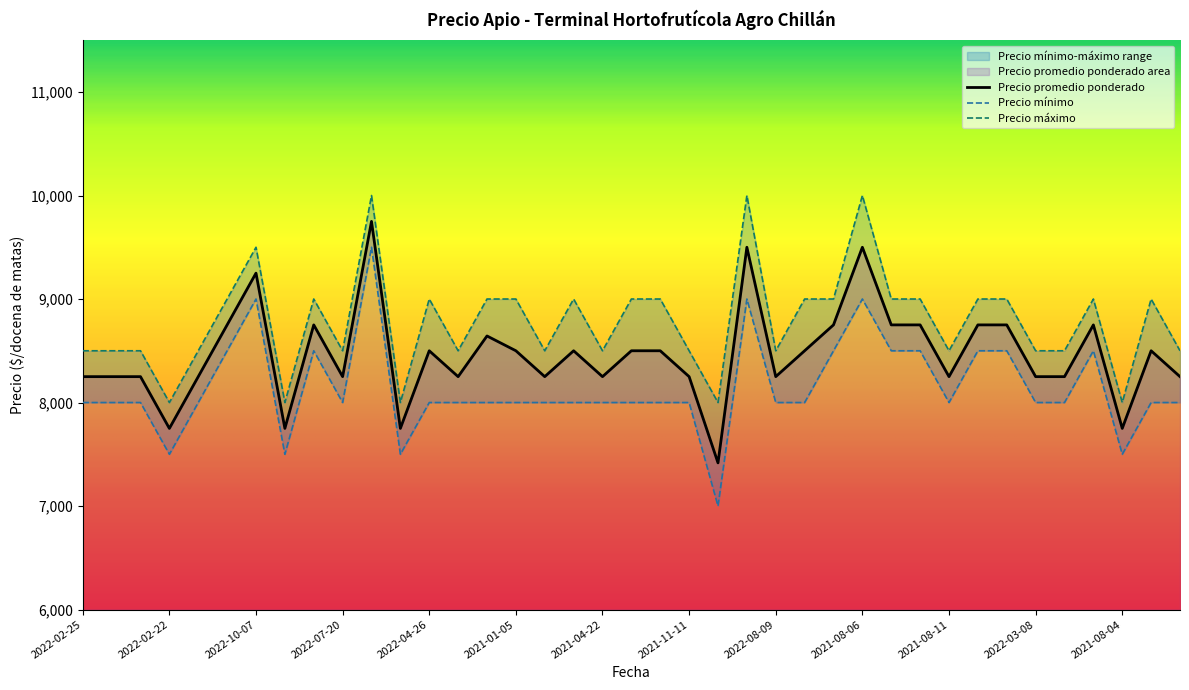

Reading left to right, list all the values displayed in this chart.

Precio promedio ponderado: 2022-02-25=8250	2022-05-18=8250	2022-08-19=8250	2022-02-22=7750	2021-10-15=8250	2022-03-10=8750	2022-10-07=9250	2022-11-24=7750	2021-06-23=8750	2022-07-20=8250	2021-10-19=9750	2022-07-27=7750	2022-04-26=8500	2021-04-19=8250	2021-12-15=8643	2021-01-05=8500	2021-10-04=8250	2021-12-22=8500	2021-04-22=8250	2021-12-30=8500	2021-04-20=8500	2021-11-11=8250	2021-09-08=7417	2021-03-15=9500	2022-08-09=8250	2021-06-24=8500	2022-04-29=8750	2021-08-06=9500	2022-08-03=8750	2022-10-11=8750	2021-08-11=8250	2021-11-25=8750	2022-04-21=8750	2022-03-08=8250	2021-12-06=8250	2021-10-14=8750	2021-08-04=7750	2022-07-13=8500	2022-04-27=8250
Precio minimo: 2022-02-25=8000	2022-05-18=8000	2022-08-19=8000	2022-02-22=7500	2021-10-15=8000	2022-03-10=8500	2022-10-07=9000	2022-11-24=7500	2021-06-23=8500	2022-07-20=8000	2021-10-19=9500	2022-07-27=7500	2022-04-26=8000	2021-04-19=8000	2021-12-15=8000	2021-01-05=8000	2021-10-04=8000	2021-12-22=8000	2021-04-22=8000	2021-12-30=8000	2021-04-20=8000	2021-11-11=8000	2021-09-08=7000	2021-03-15=9000	2022-08-09=8000	2021-06-24=8000	2022-04-29=8500	2021-08-06=9000	2022-08-03=8500	2022-10-11=8500	2021-08-11=8000	2021-11-25=8500	2022-04-21=8500	2022-03-08=8000	2021-12-06=8000	2021-10-14=8500	2021-08-04=7500	2022-07-13=8000	2022-04-27=8000
Precio maximo: 2022-02-25=8500	2022-05-18=8500	2022-08-19=8500	2022-02-22=8000	2021-10-15=8500	2022-03-10=9000	2022-10-07=9500	2022-11-24=8000	2021-06-23=9000	2022-07-20=8500	2021-10-19=10000	2022-07-27=8000	2022-04-26=9000	2021-04-19=8500	2021-12-15=9000	2021-01-05=9000	2021-10-04=8500	2021-12-22=9000	2021-04-22=8500	2021-12-30=9000	2021-04-20=9000	2021-11-11=8500	2021-09-08=8000	2021-03-15=10000	2022-08-09=8500	2021-06-24=9000	2022-04-29=9000	2021-08-06=10000	2022-08-03=9000	2022-10-11=9000	2021-08-11=8500	2021-11-25=9000	2022-04-21=9000	2022-03-08=8500	2021-12-06=8500	2021-10-14=9000	2021-08-04=8000	2022-07-13=9000	2022-04-27=8500